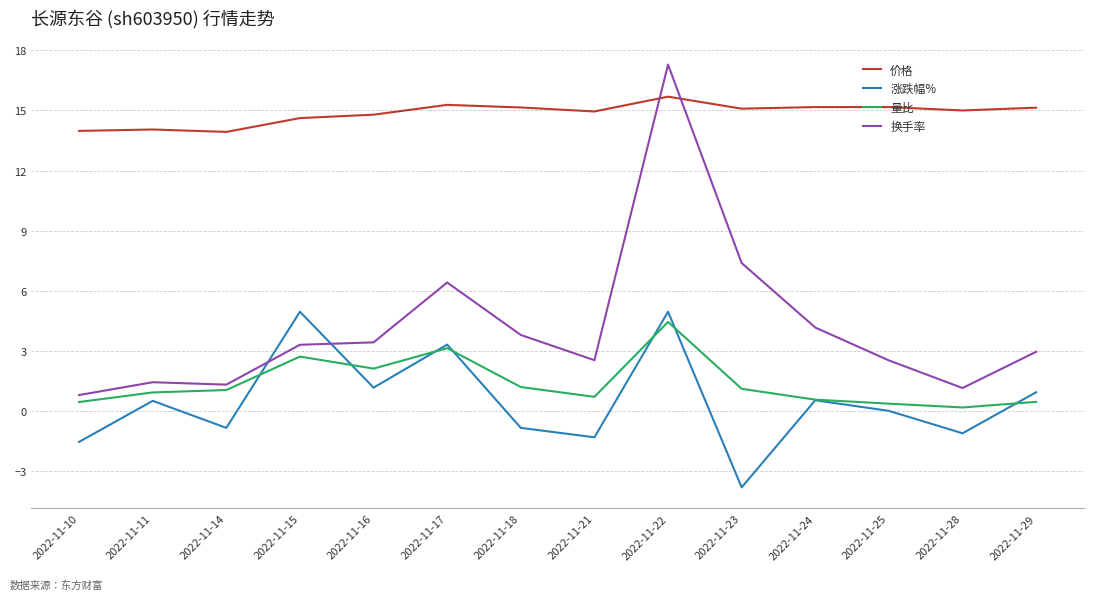

At which category is the sum across all series the highest?

2022-11-22